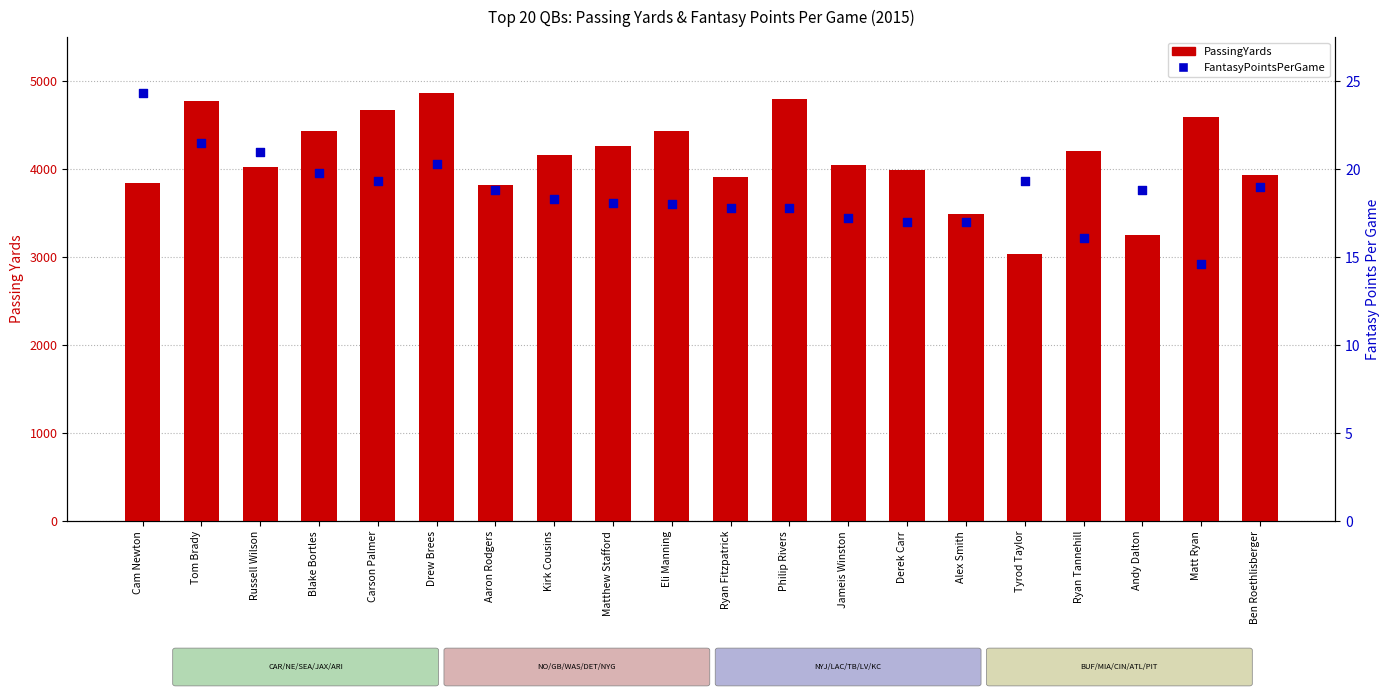

Which series contains the lowest Y value?

FantasyPointsPerGame